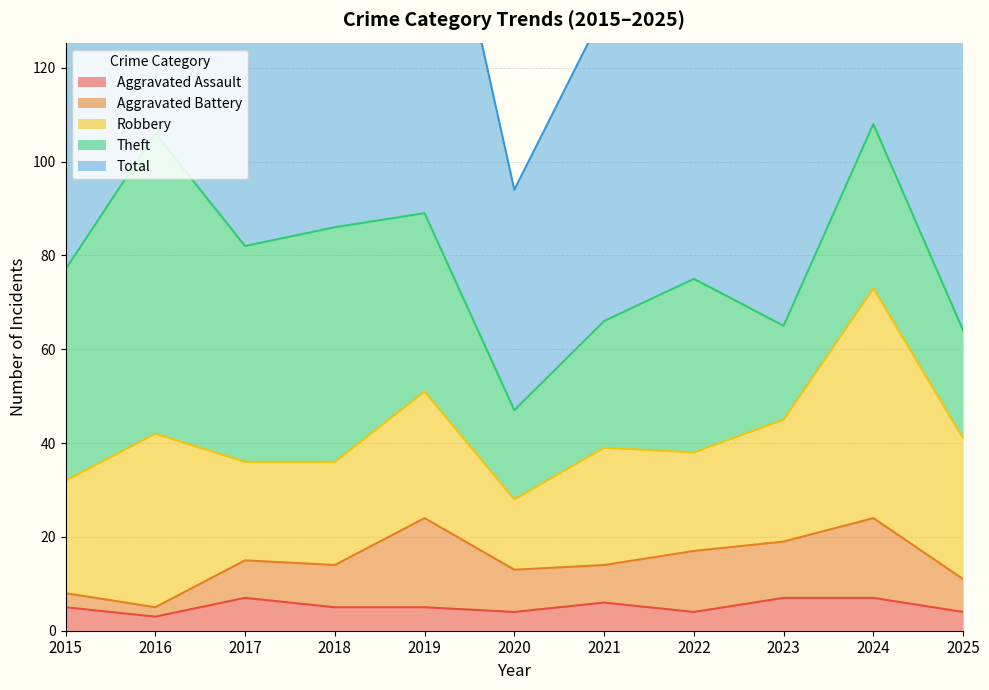

True or false: Theft has a value of 12 at 2018.

False